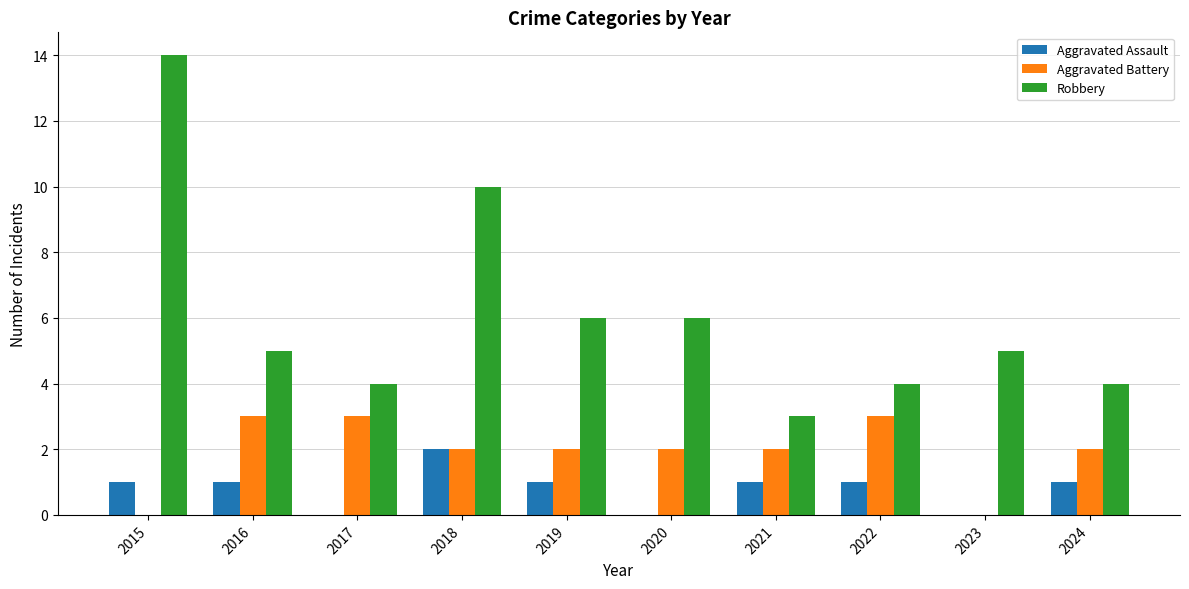

Reading left to right, extract all data points from this chart.

Aggravated Assault: 1	1	0	2	1	0	1	1	0	1
Aggravated Battery: 0	3	3	2	2	2	2	3	0	2
Robbery: 14	5	4	10	6	6	3	4	5	4